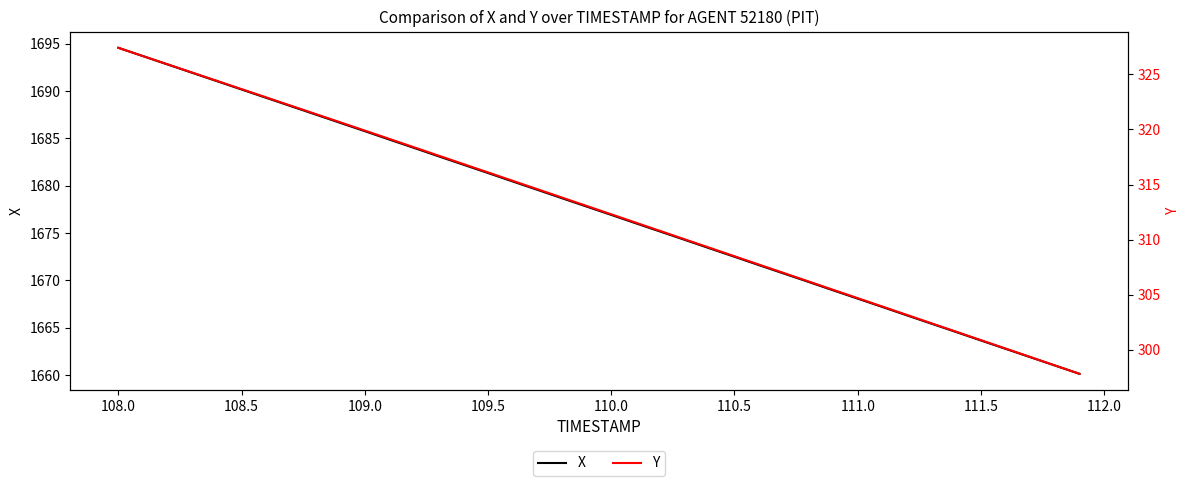

What is the maximum value for X?

1694.6